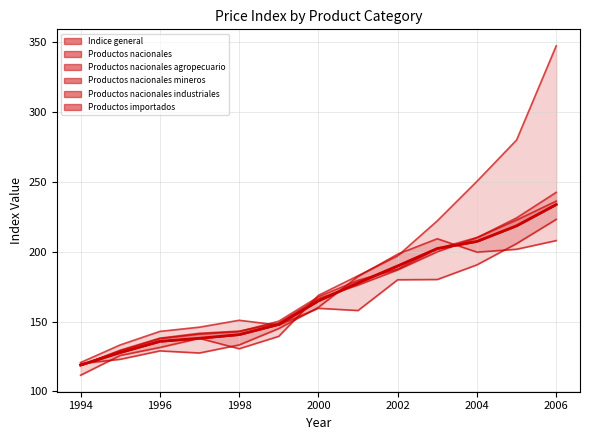

True or false: Productos nacionales mineros has more than 1 interior local peaks.

False